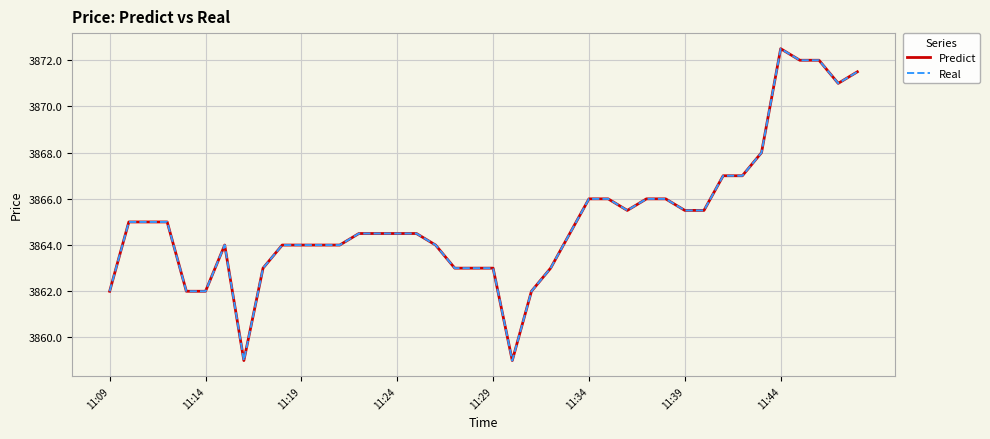

What is the value of the Predict point at the 33rd from the left?

3867.0